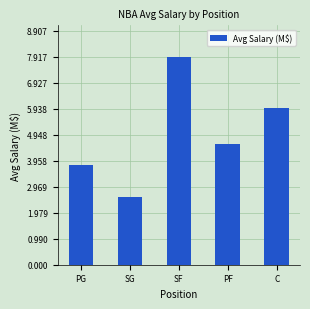

Between SF and C, which is larger?

SF